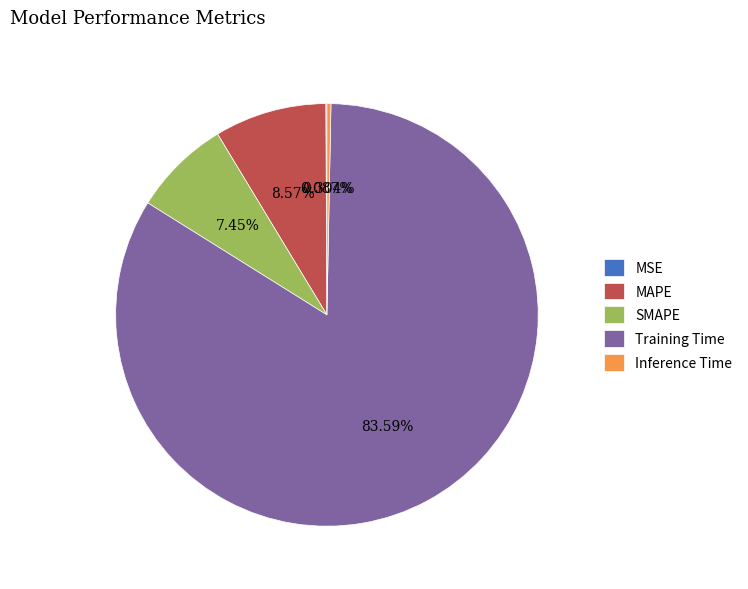

Which slice is the largest?

Training Time